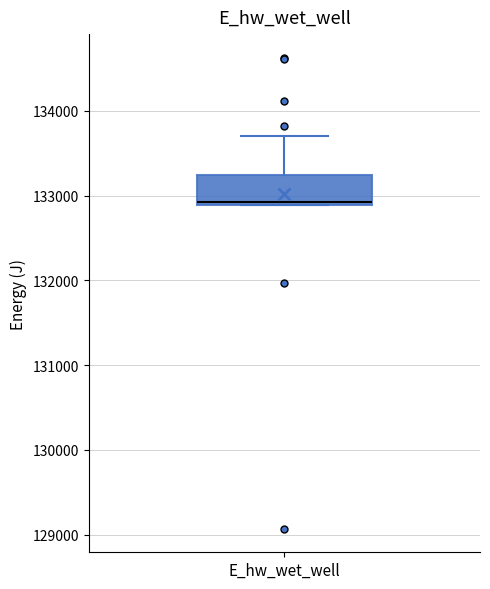

Where is the upper edge of the box for E_hw_wet_well on the y-axis? The values are not printed on the chart, so give them approximately, as read against the axis.

133200